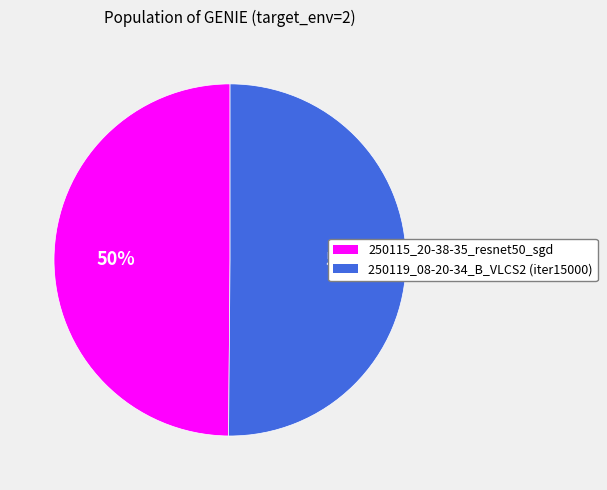

Do 250115_20-38-35_resnet50_sgd and 250119_08-20-34_B_VLCS2 (iter15000) together represent more than half of the pie?

Yes